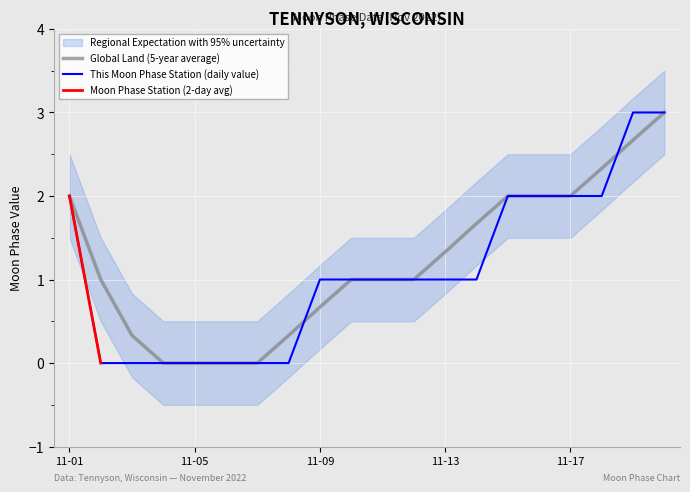

What is the total value across all series at 2022-11-03?

0.3